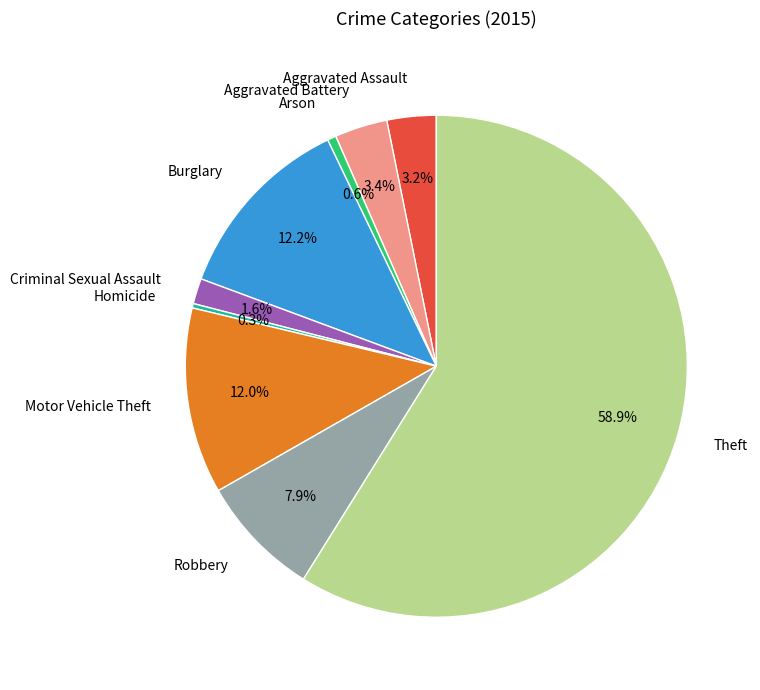

What is the largest slice in the pie chart?

Theft